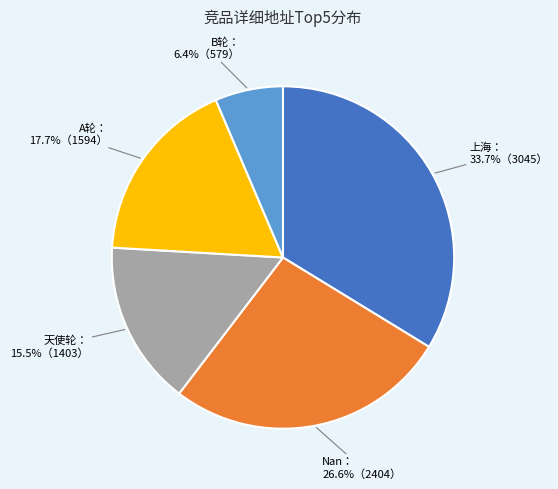

Does any single category account for the majority?

No